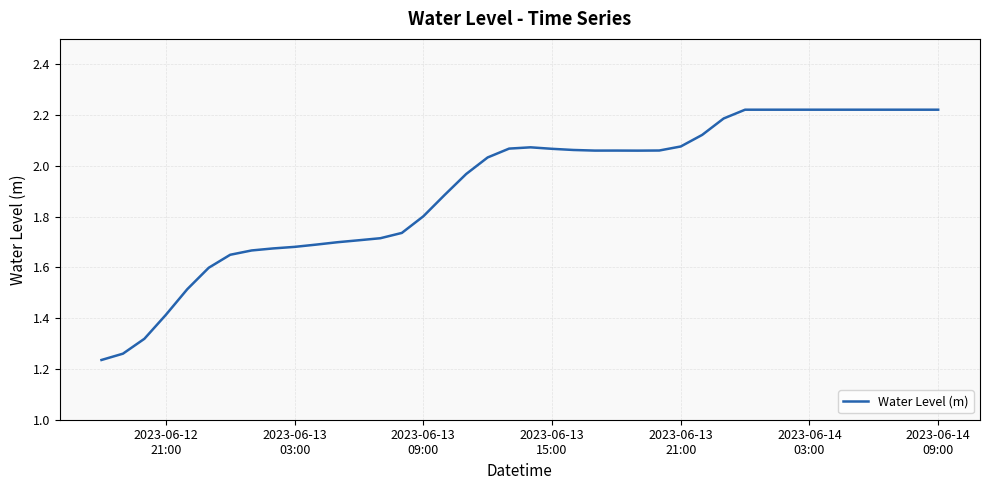

What is the difference between the maximum and minimum values?

1.0